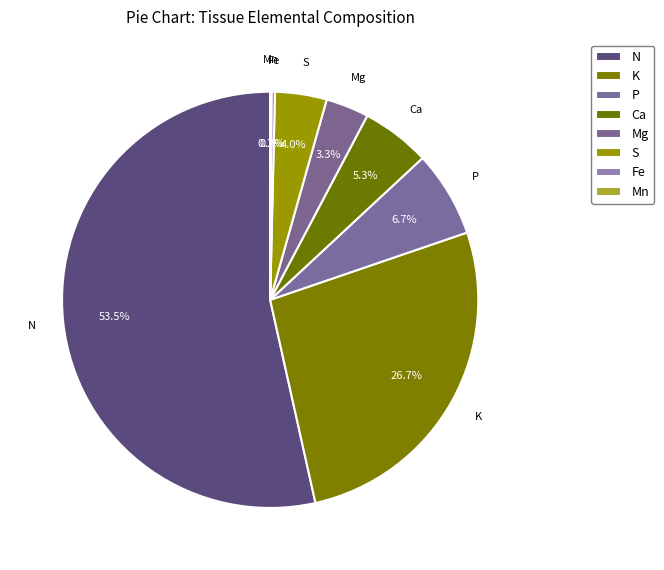

Which slice represents more than half of the pie?

N